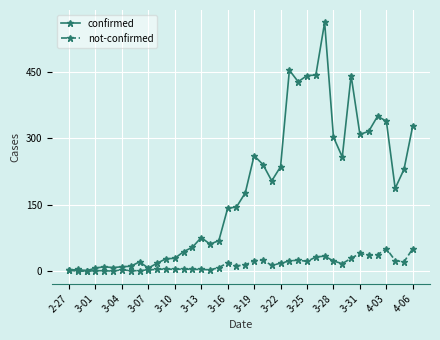

What is the maximum value for confirmed?

562